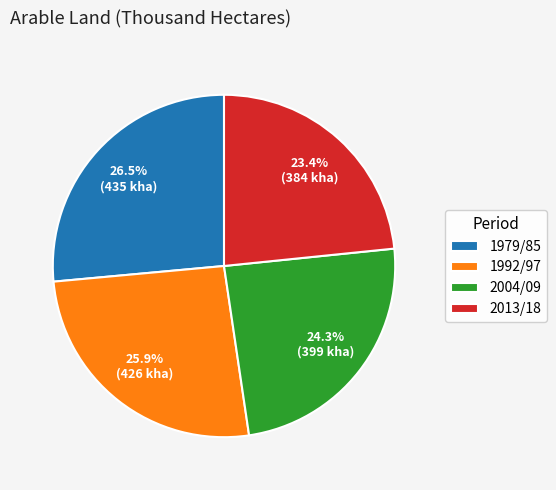

Is 2013/18 the majority of the pie?

No